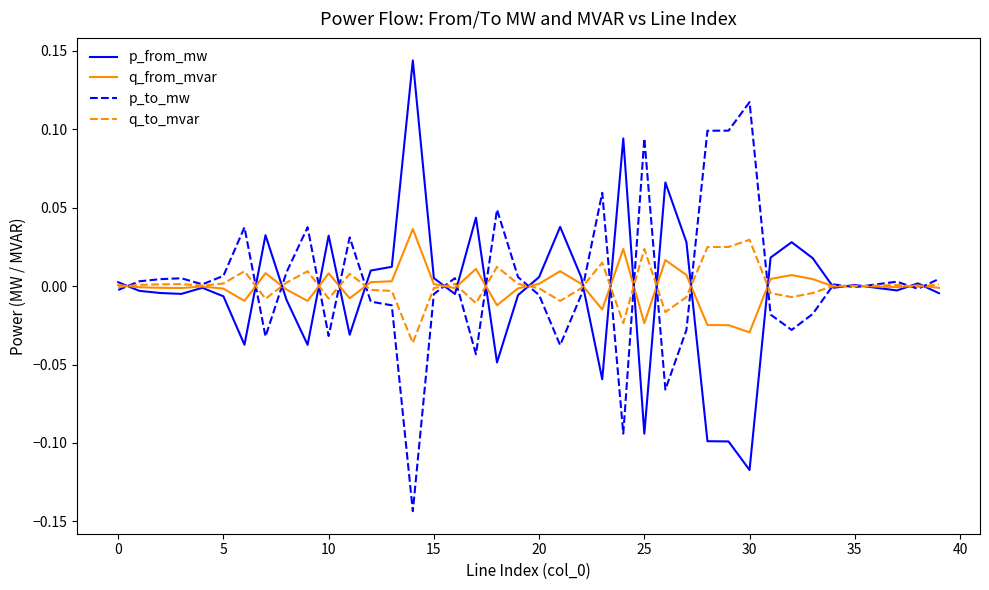

What are all the series names shown in the legend?

p_from_mw, q_from_mvar, p_to_mw, q_to_mvar